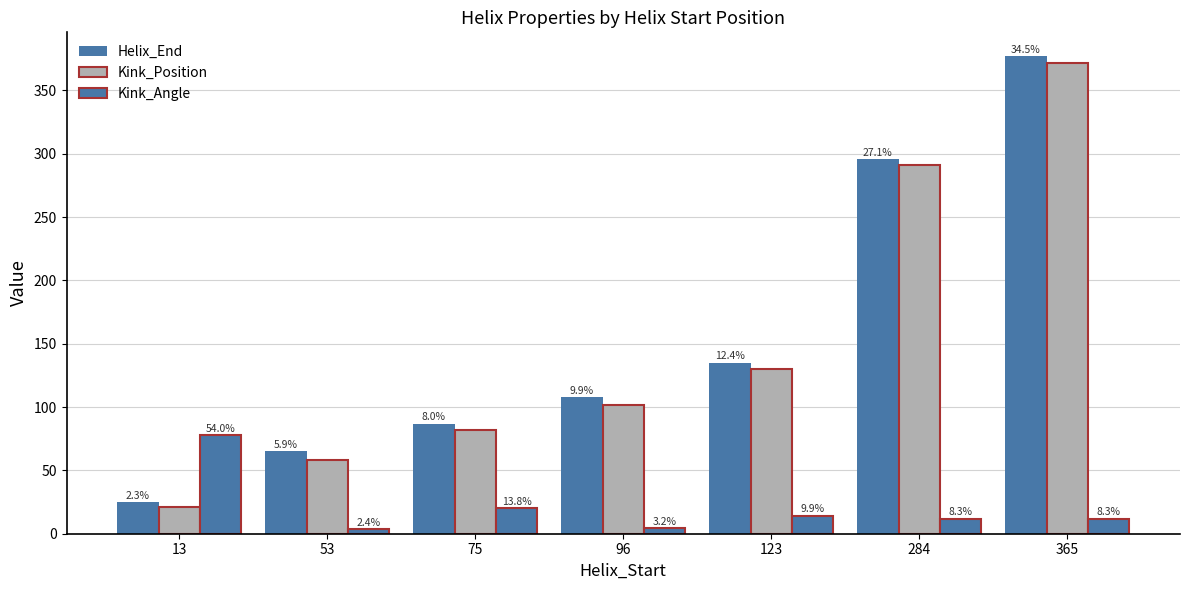

What is the total value across all series at 365?

761.0